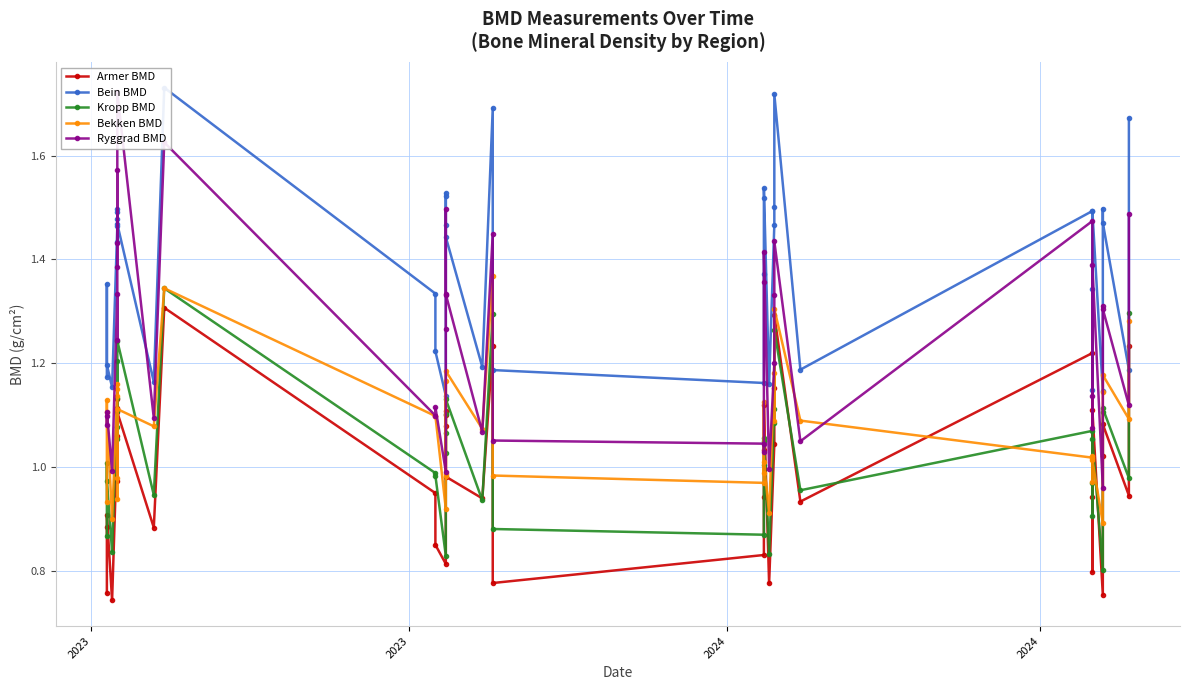

How many interior local valleys does the Bein_BMD series have?

11